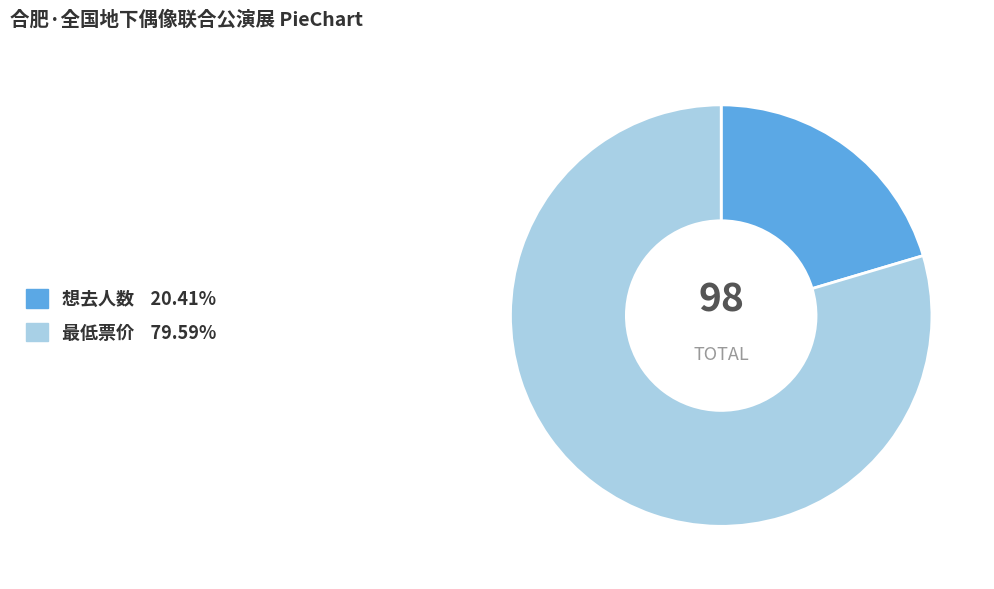

Rank the categories by value from lowest to highest.

想去人数, 最低票价